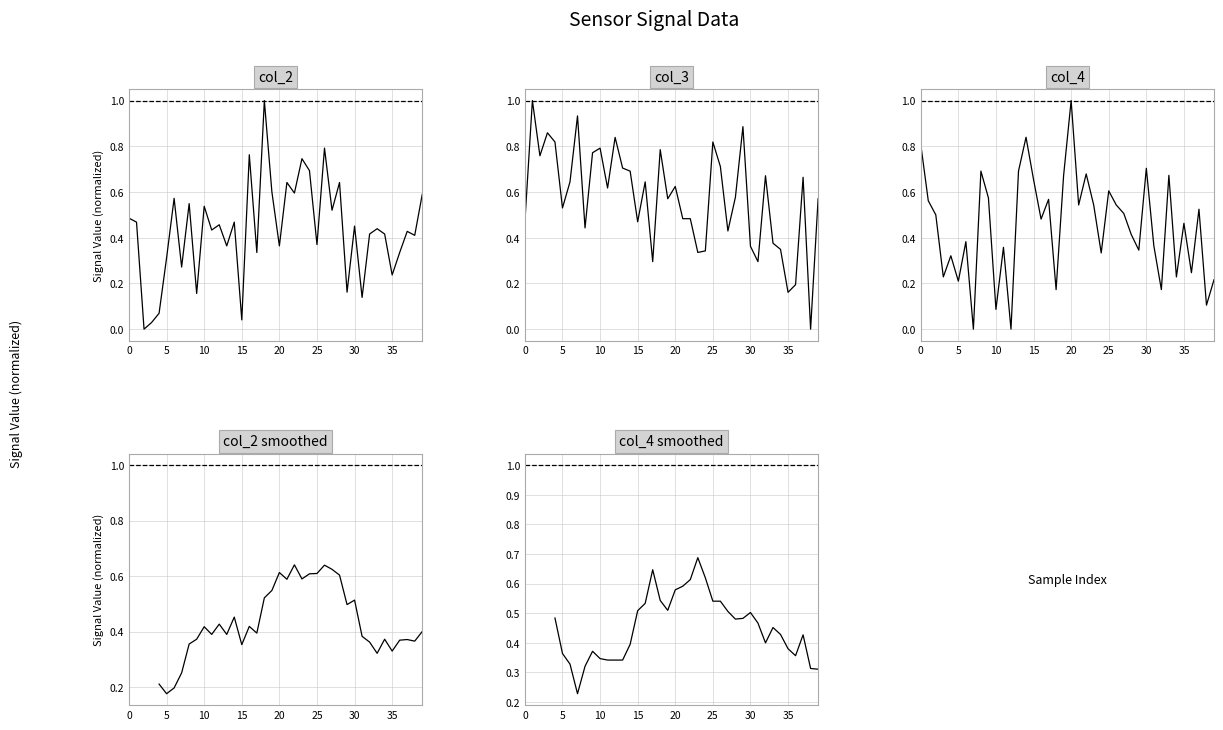

In col_3, how many points are higher than both neighbors (excluding endpoints)?

12